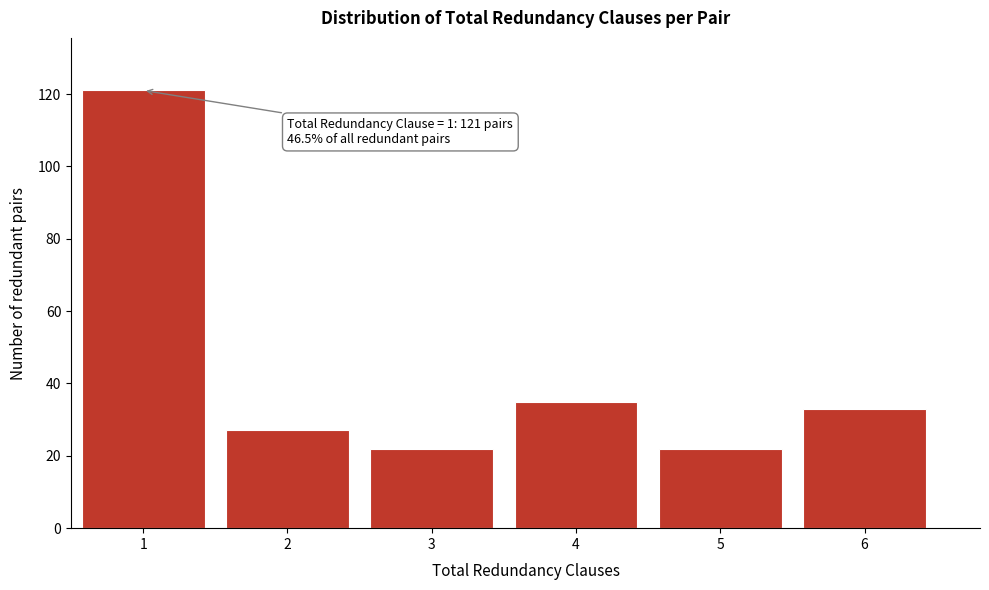

Reading left to right, transcribe all the data shown in this chart.

121	27	22	35	22	33